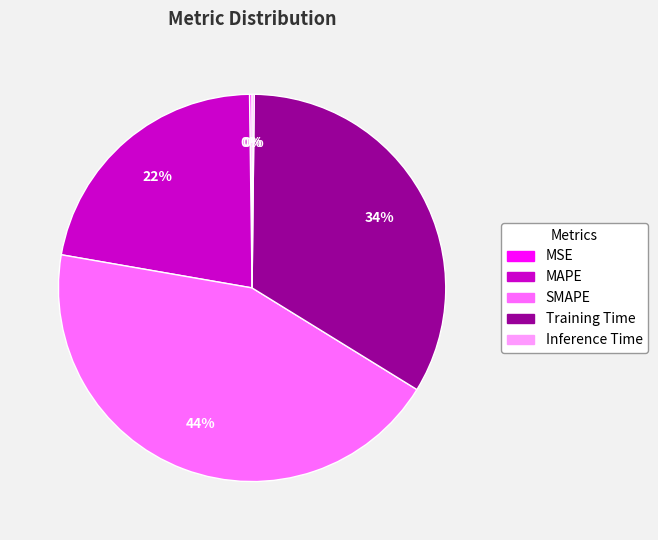

What is the largest slice in the pie chart?

SMAPE